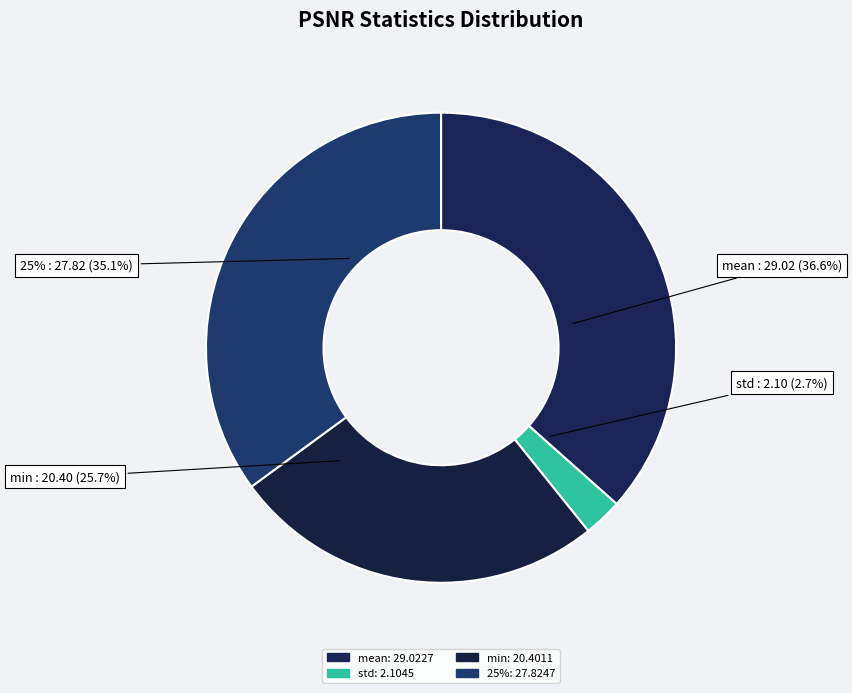

Which has a higher value, std or mean?

mean